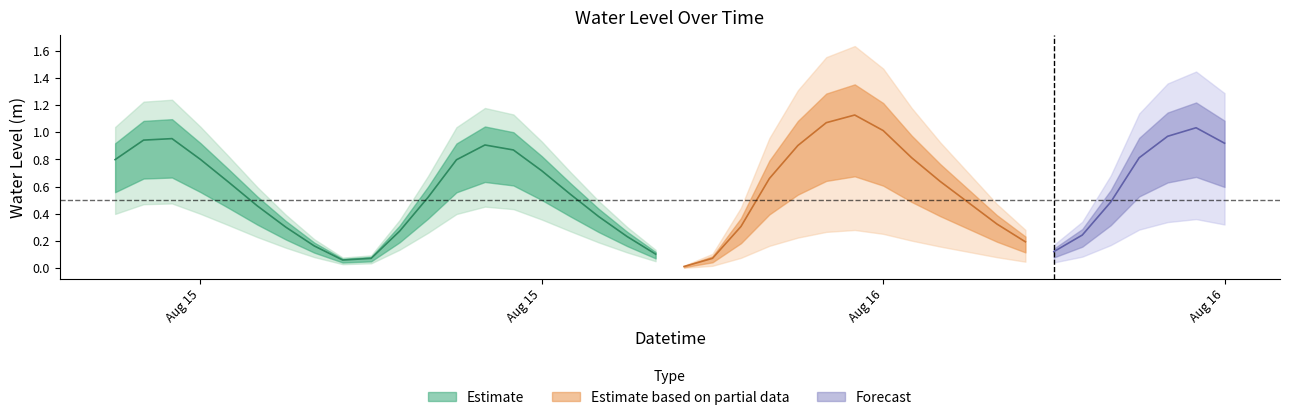

Reading left to right, extract all data points from this chart.

0.8	0.9	1.0	0.8	0.6	0.5	0.3	0.2	0.1	0.1	0.3	0.5	0.8	0.9	0.9	0.7	0.5	0.4	0.2	0.1	0.0	0.1	0.3	0.7	0.9	1.1	1.1	1.0	0.8	0.6	0.5	0.3	0.2	0.1	0.2	0.5	0.8	1.0	1.0	0.9